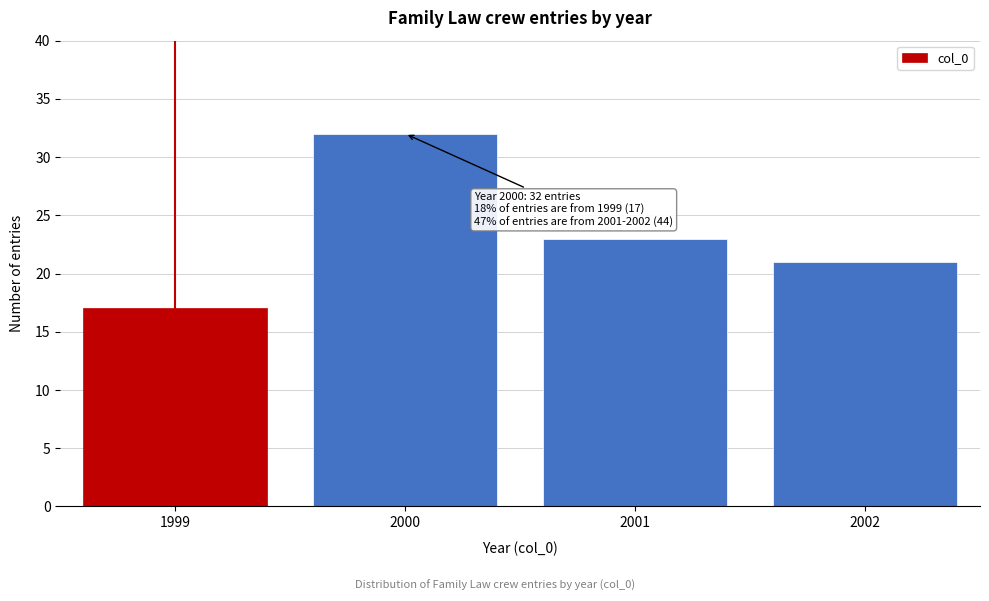

Reading left to right, extract all data points from this chart.

17	32	23	21